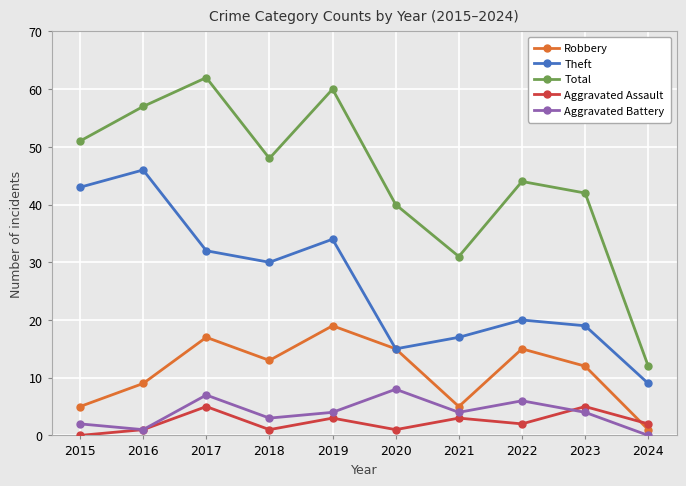

What is the sum of all Theft values?

265